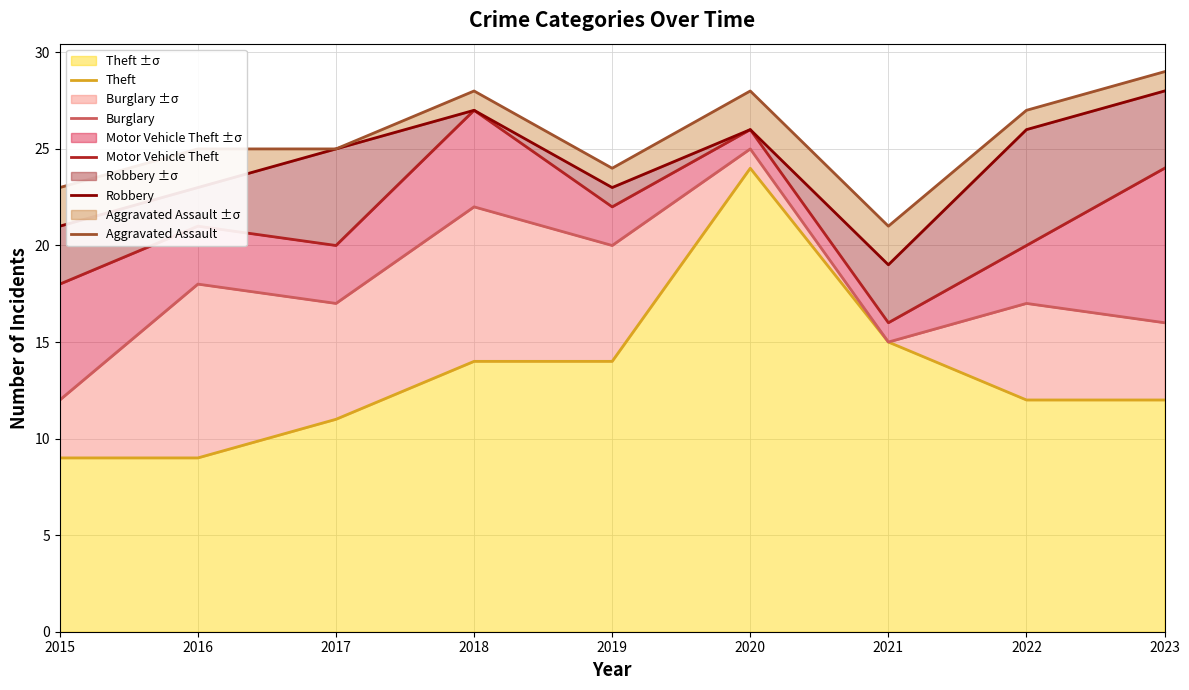

Which label corresponds to the smallest value in the chart?

2015